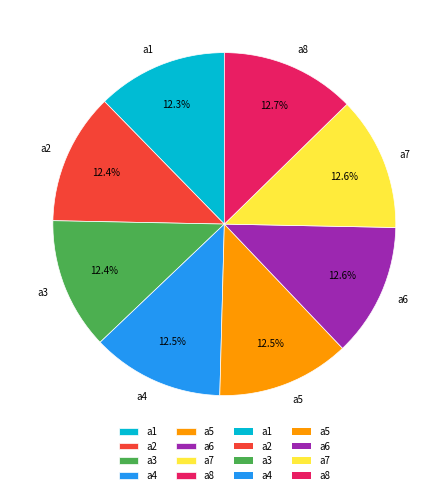

Is there a majority slice in this chart?

No